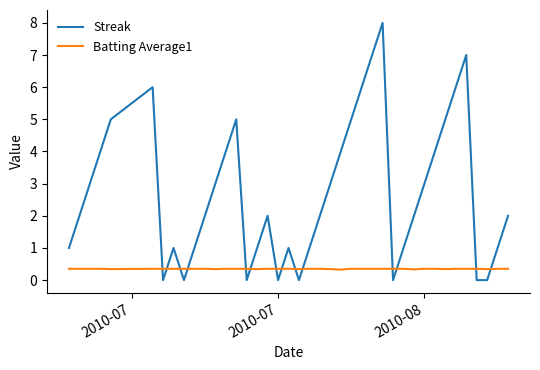

True or false: Streak and Batting Average1 cross at least once.

True